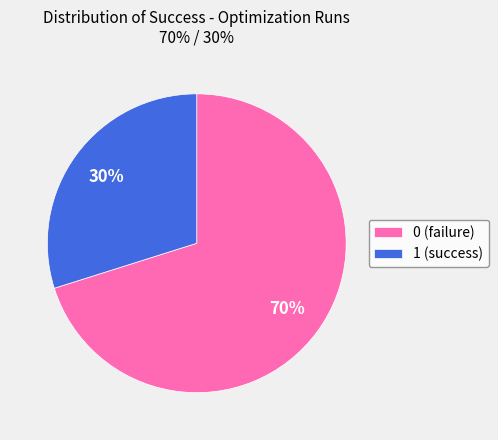

Is 0 (failure) the majority of the pie?

Yes